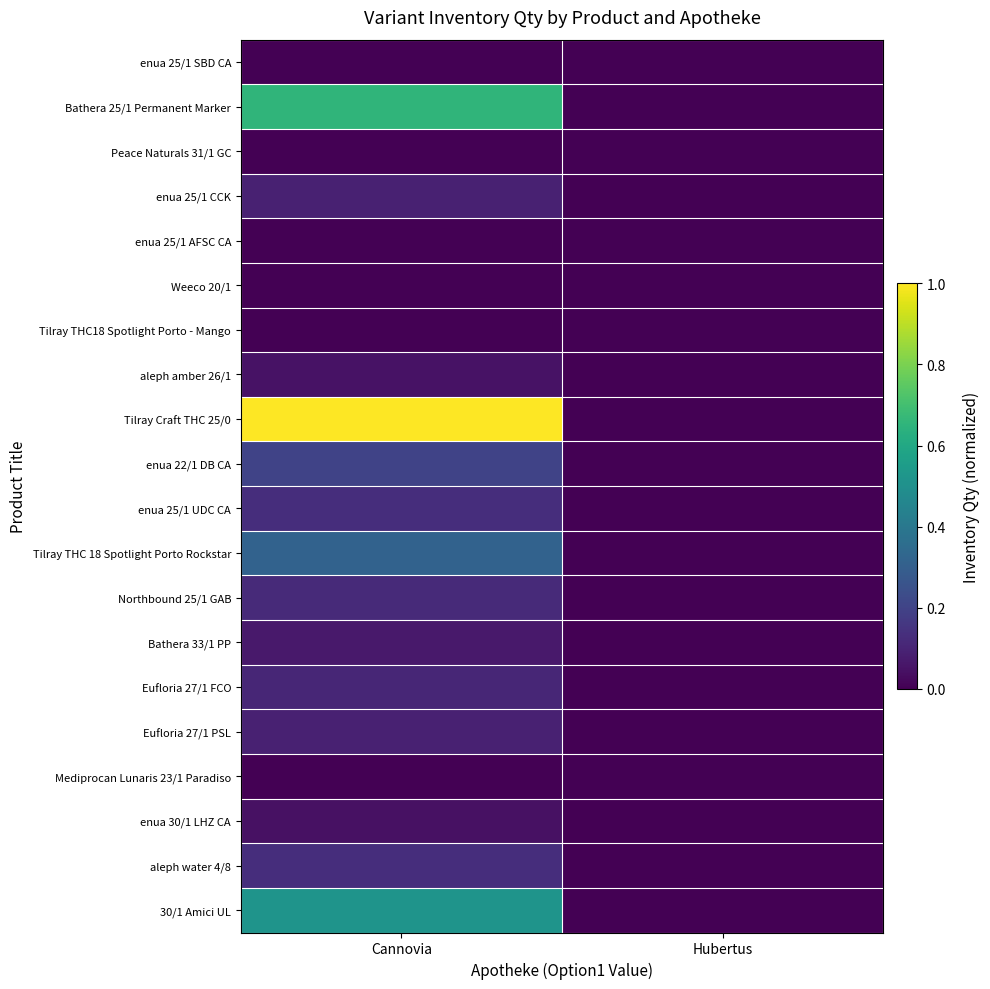

Reading left to right, extract all data points from this chart.

enua 25/1 SBD CA: Сannovia=0.0	Hubertus=0.0
Bathera 25/1 Permanent Marker: Сannovia=0.7	Hubertus=0.0
Peace Naturals 31/1 GC: Сannovia=0.0	Hubertus=0.0
enua 25/1 CCK: Сannovia=0.1	Hubertus=0.0
enua 25/1 AFSC CA: Сannovia=0.0	Hubertus=0.0
Weeco 20/1: Сannovia=0.0	Hubertus=0.0
Tilray THC18 Spotlight Porto - Mango: Сannovia=0.0	Hubertus=0.0
aleph amber 26/1: Сannovia=0.0	Hubertus=0.0
Tilray Craft THC 25/0: Сannovia=1.0	Hubertus=0.0
enua 22/1 DB CA: Сannovia=0.2	Hubertus=0.0
enua 25/1 UDC CA: Сannovia=0.1	Hubertus=0.0
Tilray THC 18 Spotlight Porto Rockstar: Сannovia=0.3	Hubertus=0.0
Northbound 25/1 GAB: Сannovia=0.1	Hubertus=0.0
Bathera 33/1 PP: Сannovia=0.1	Hubertus=0.0
Eufloria 27/1 FCO: Сannovia=0.1	Hubertus=0.0
Eufloria 27/1 PSL: Сannovia=0.1	Hubertus=0.0
Mediprocan Lunaris 23/1 Paradiso: Сannovia=0.0	Hubertus=0.0
enua 30/1 LHZ CA: Сannovia=0.0	Hubertus=0.0
aleph water 4/8: Сannovia=0.1	Hubertus=0.0
30/1 Amici UL: Сannovia=0.5	Hubertus=0.0